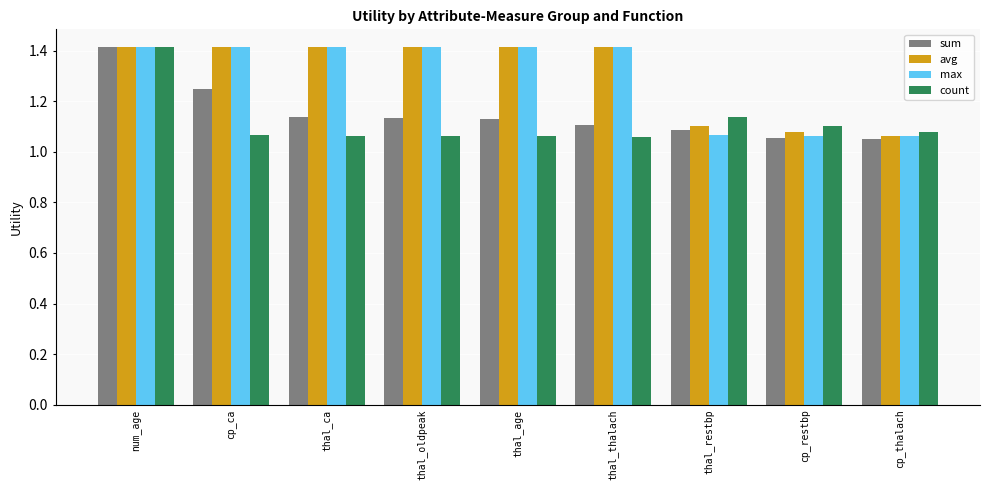

Which category has the highest value in the sum series?

num_age